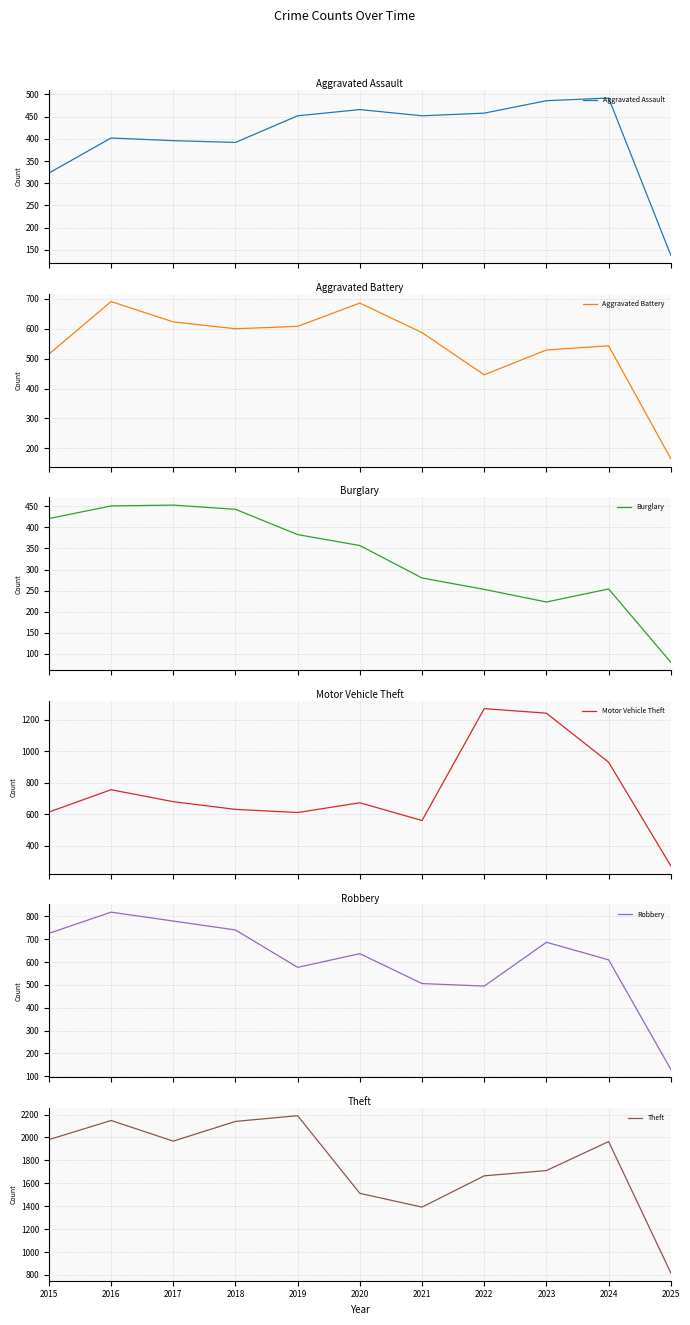

What is the minimum value shown in the chart?

80